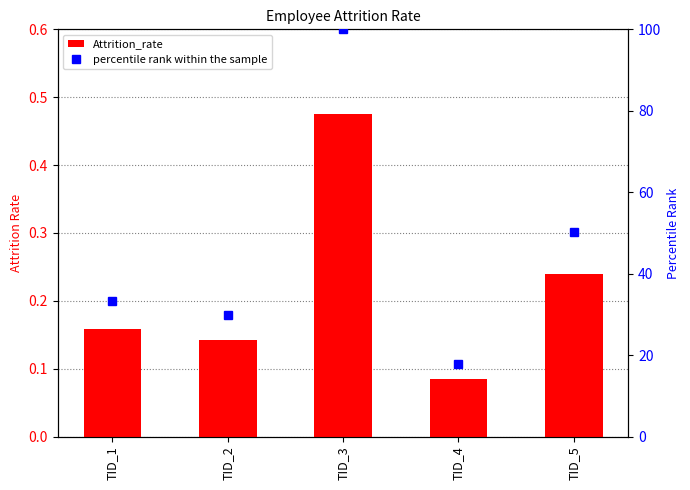

At TID_2, list the series in order from largest to smallest.

percentile rank within the sample, Attrition_rate